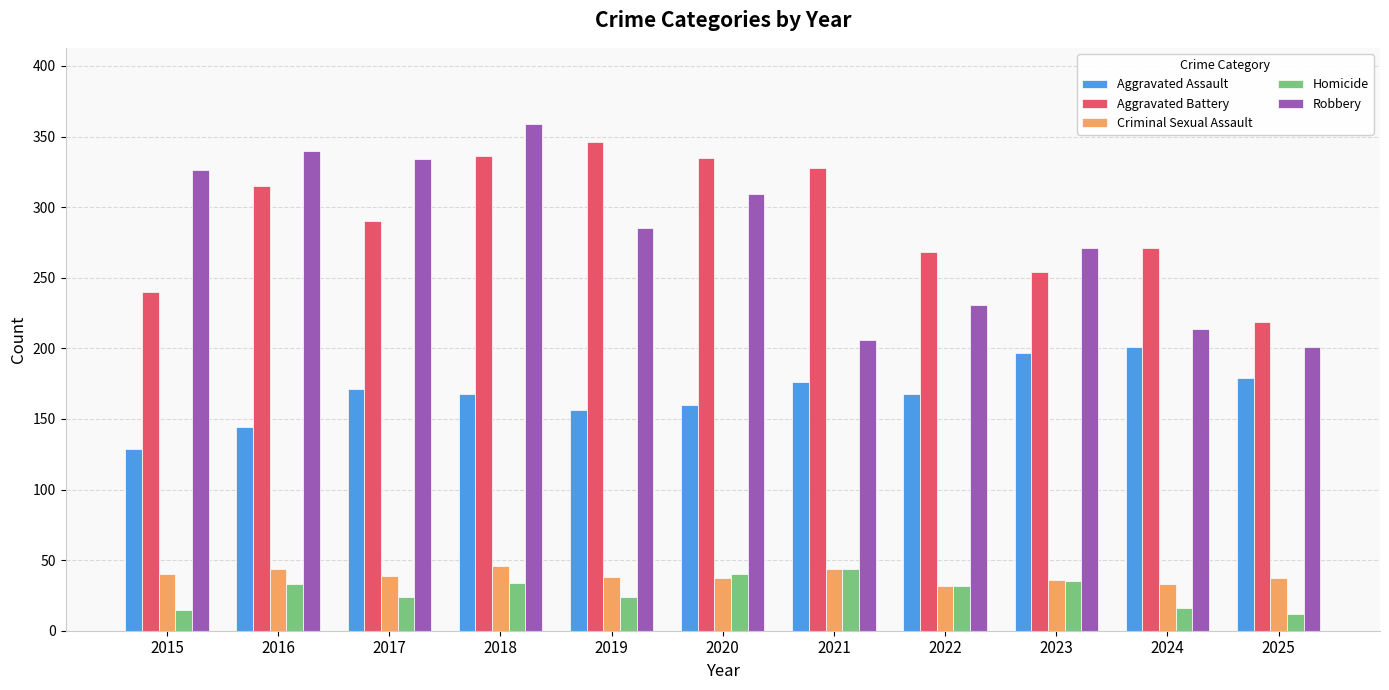

Read the Aggravated Battery value at 2020.

335